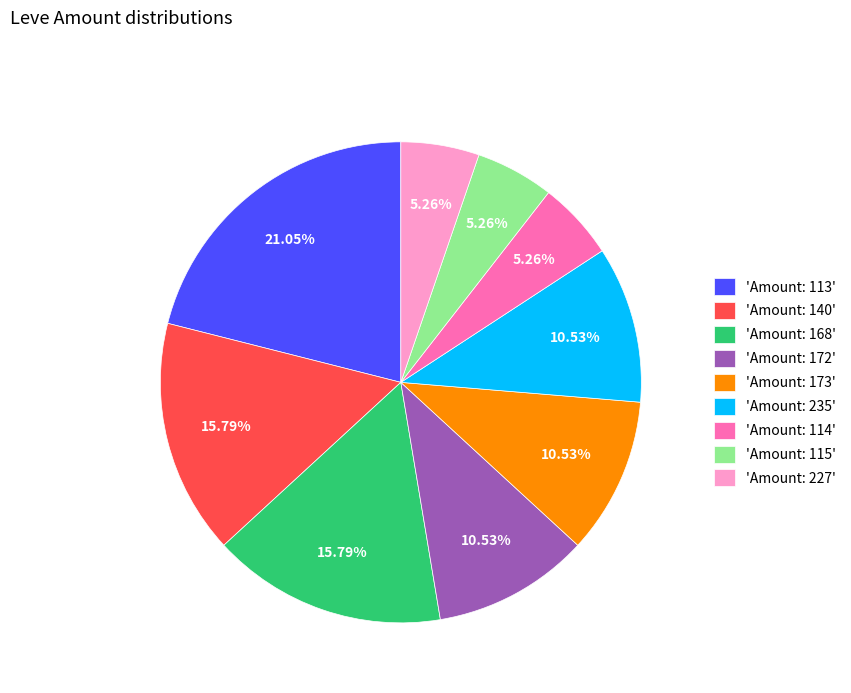

Combined, do 'Amount: 173' and 'Amount: 114' account for over 50%?

No